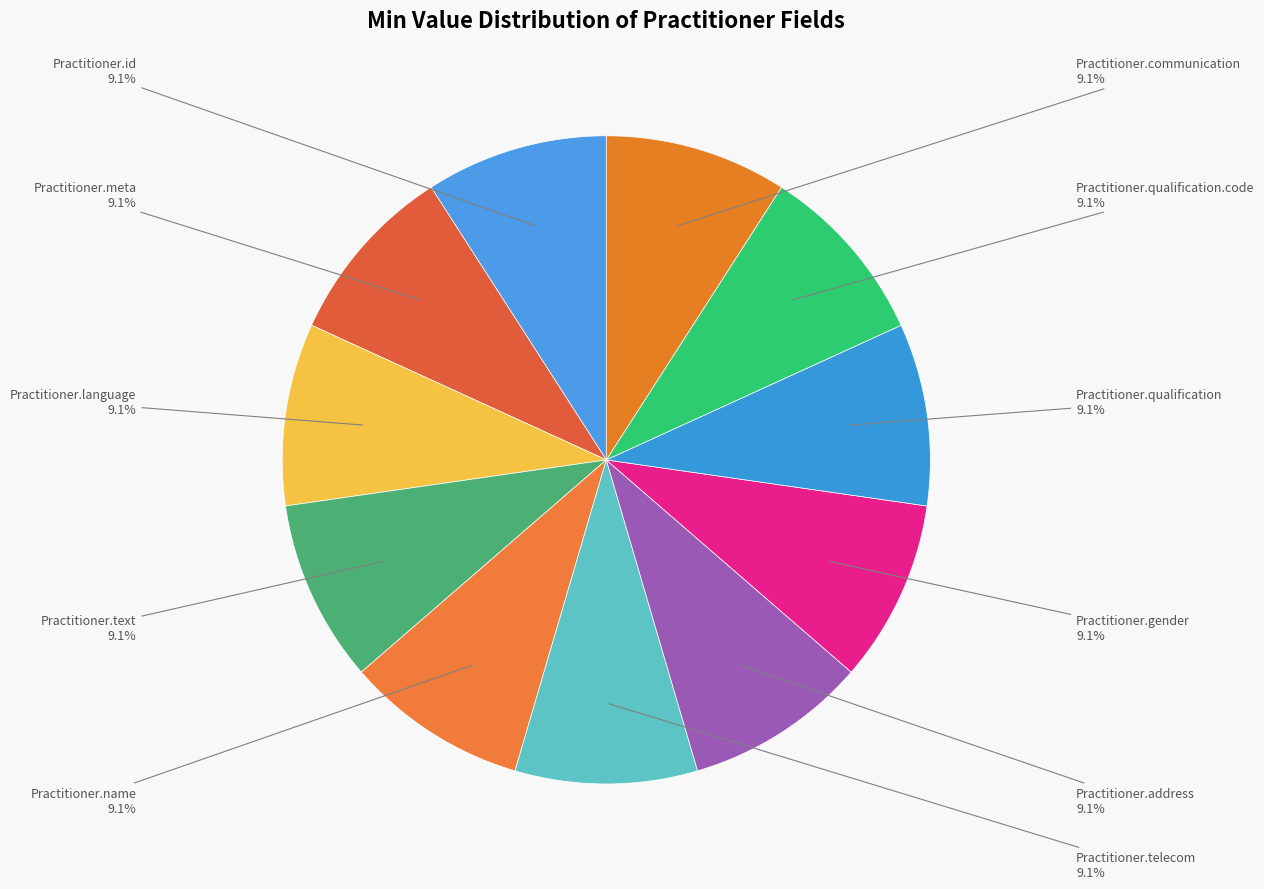

Which slice is the largest?

Practitioner.name